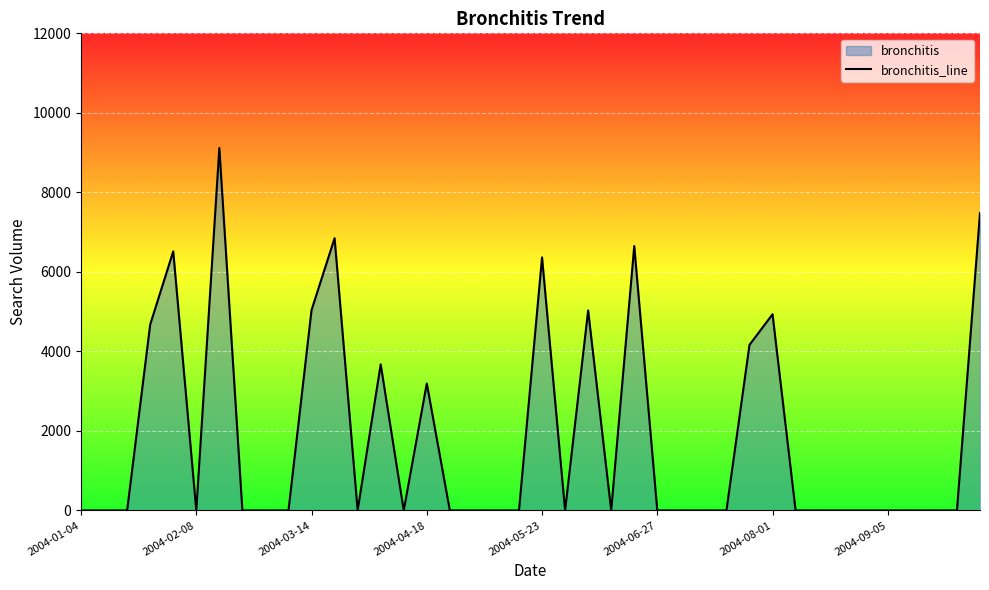

What is the greatest value displayed?

9117.4